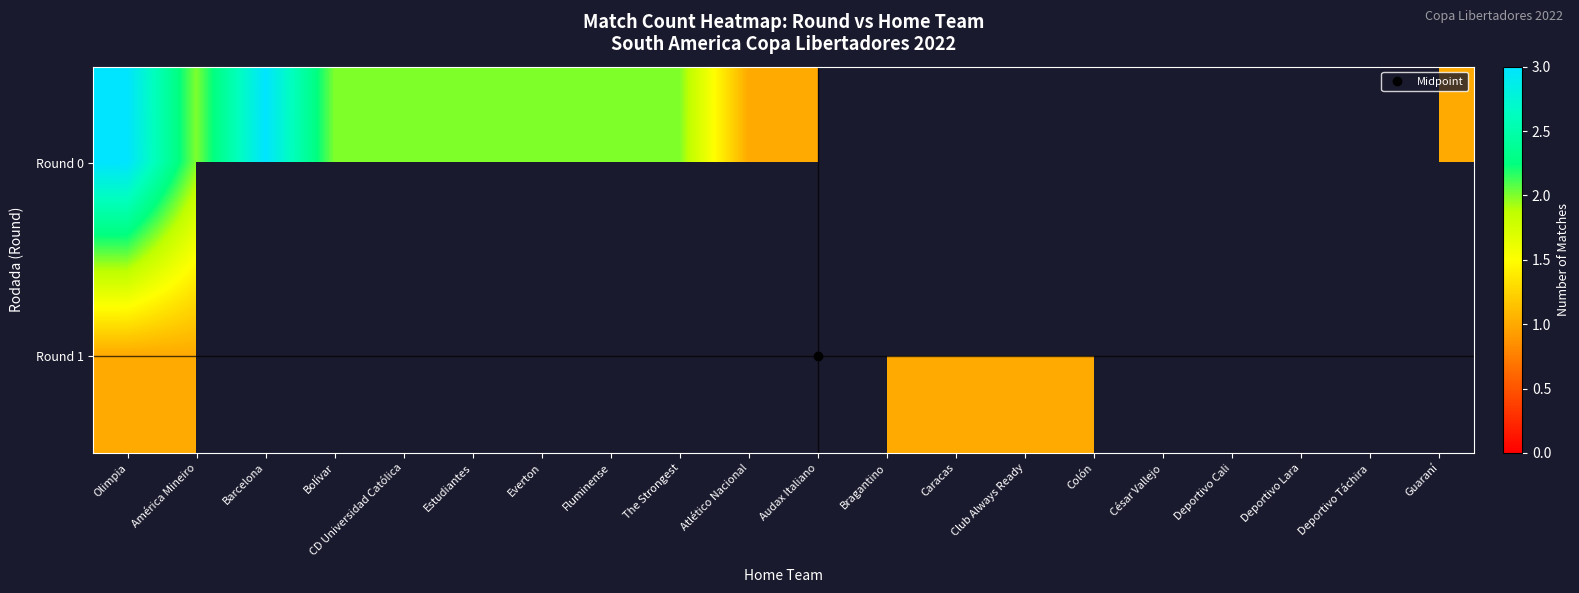

List the labels in order of Round 1 value, smallest first.

Olimpia, América Mineiro, Barcelona, Bolívar, CD Universidad Católica, Estudiantes, Everton, Fluminense, The Strongest, Atlético Nacional, Audax Italiano, Bragantino, Caracas, Club Always Ready, Colón, César Vallejo, Deportivo Cali, Deportivo Lara, Deportivo Táchira, Guaraní